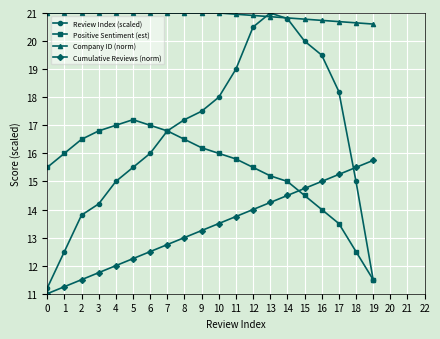

What is the sum of all Review Index (scaled) values?

333.2